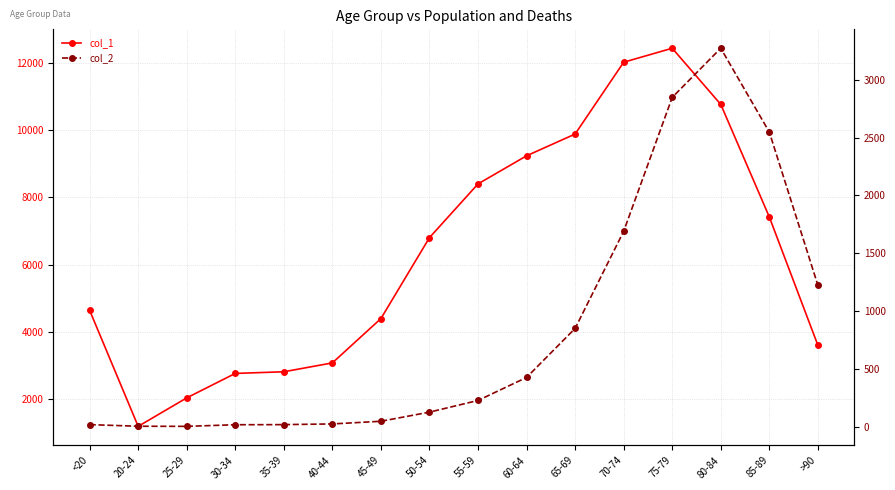

Which category has the lowest value in the col_2 series?

25-29